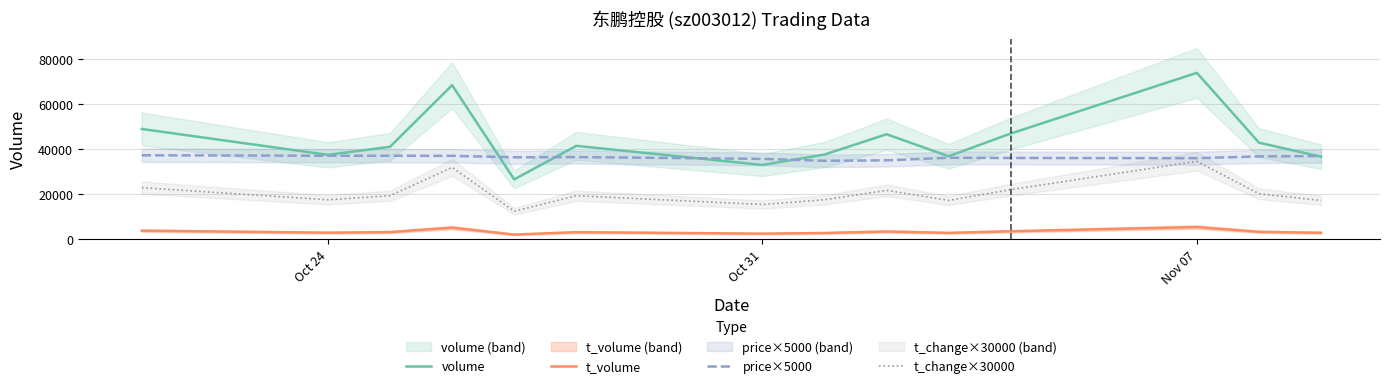

How many interior local valleys does the t_change×30000 series have?

4